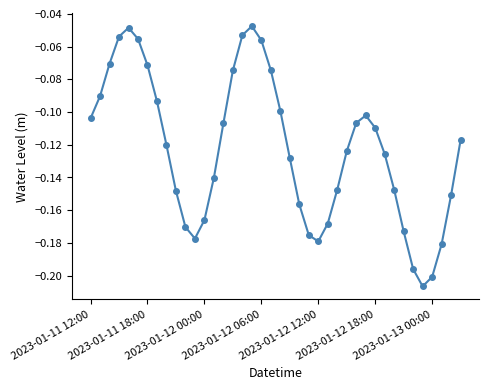

What is the sum of all values?

-4.9